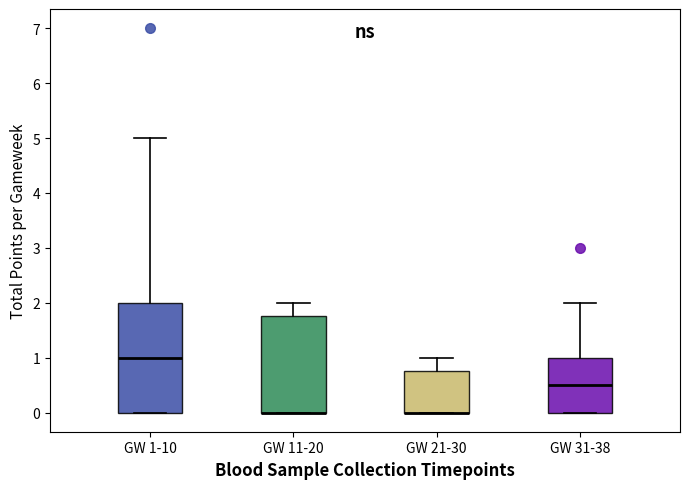

Which box is the tallest, from its lower edge to its upper edge?

GW 1-10